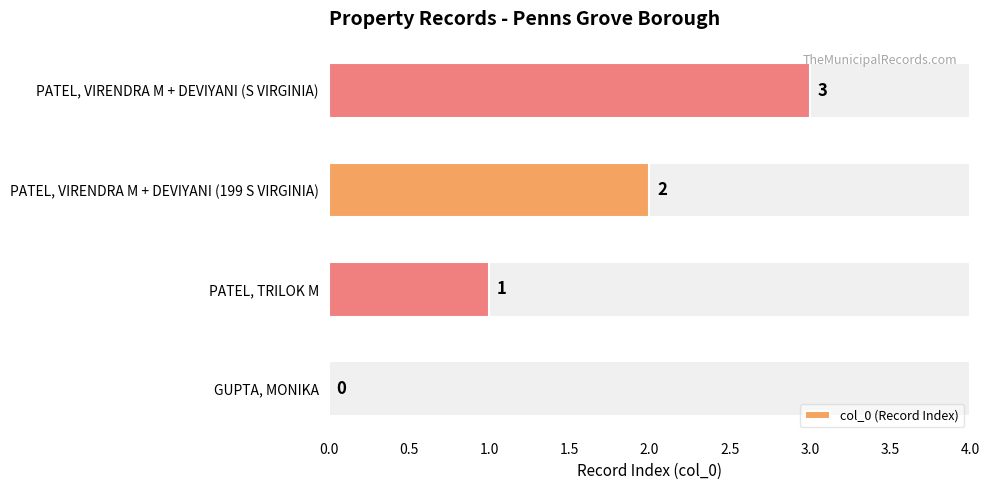

What is the sum of all values?

6